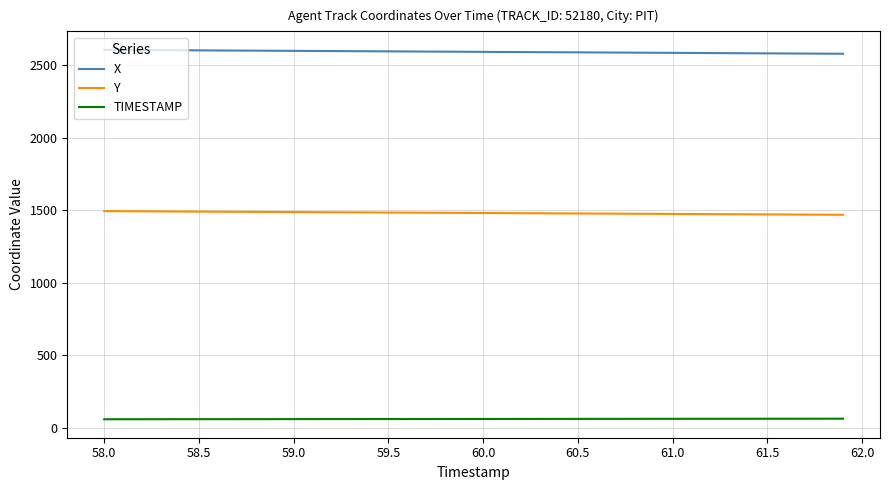

What is the difference between the maximum and minimum values in the X series?

27.0